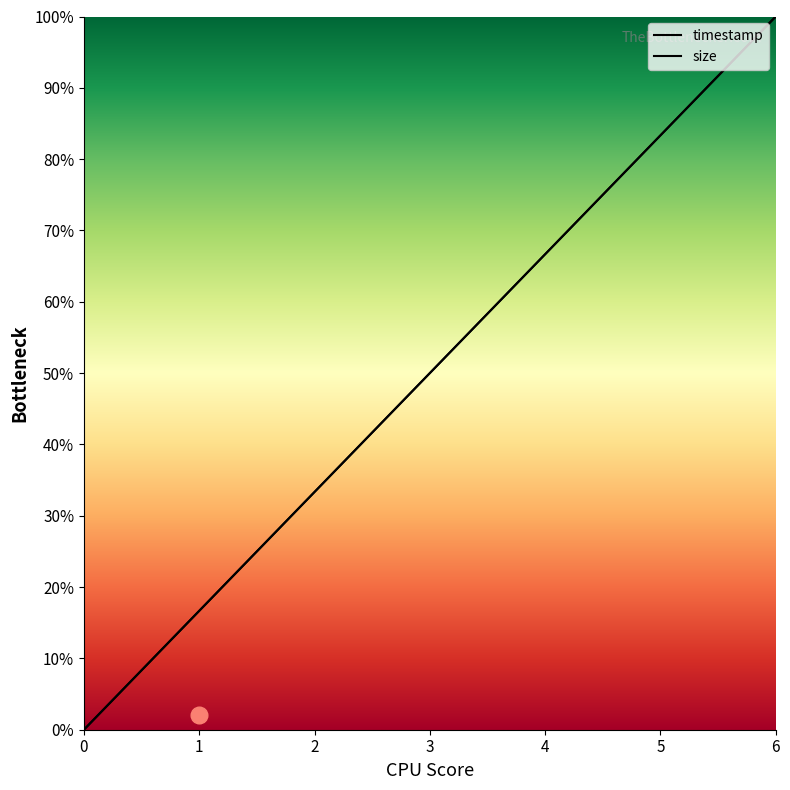

How many lines are shown in the chart?

2